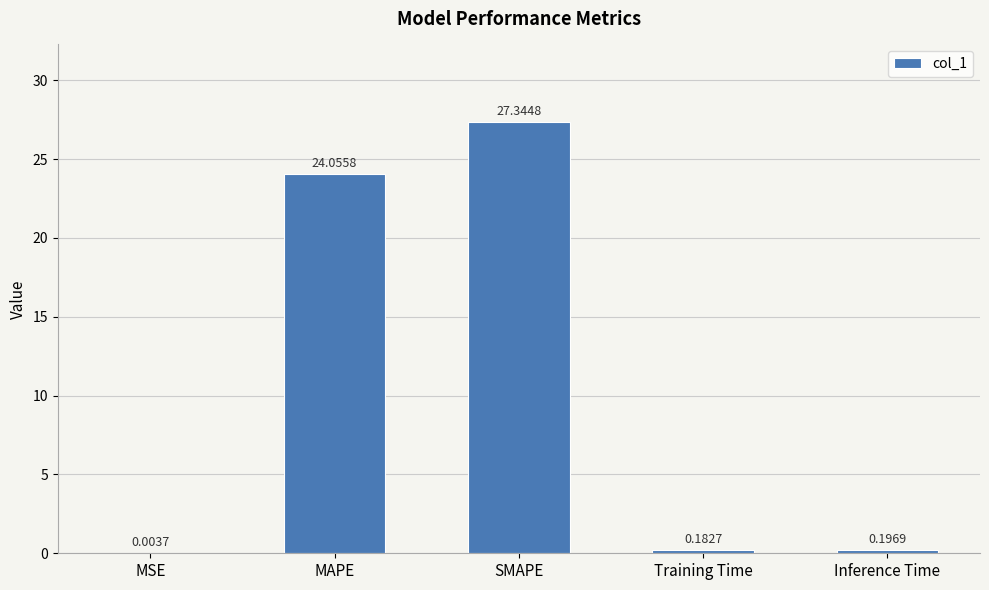

Which category has the highest value across all series?

SMAPE